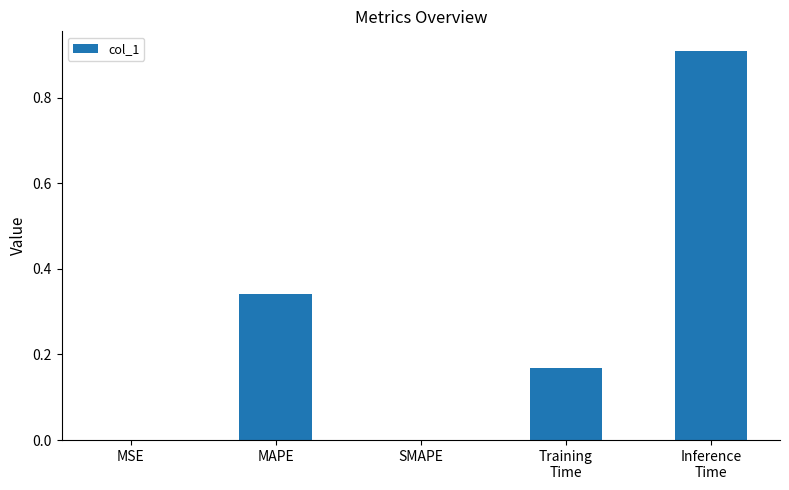

How many data points does each series have?

5